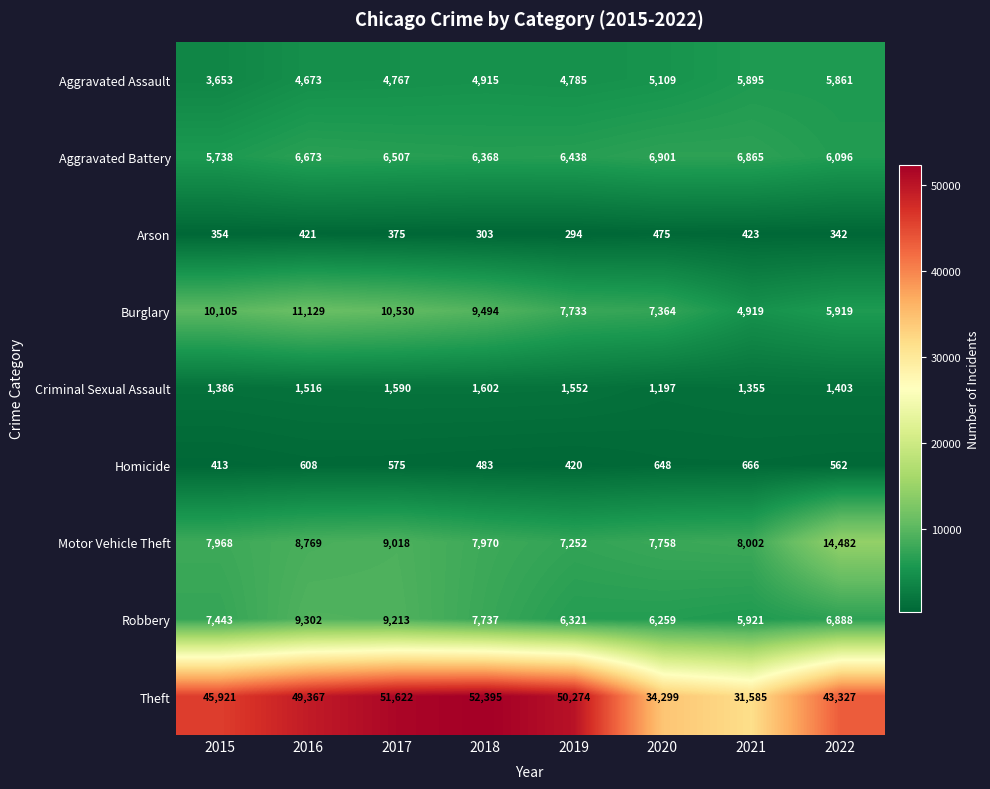

Where does the Arson series first go above 375?

2016